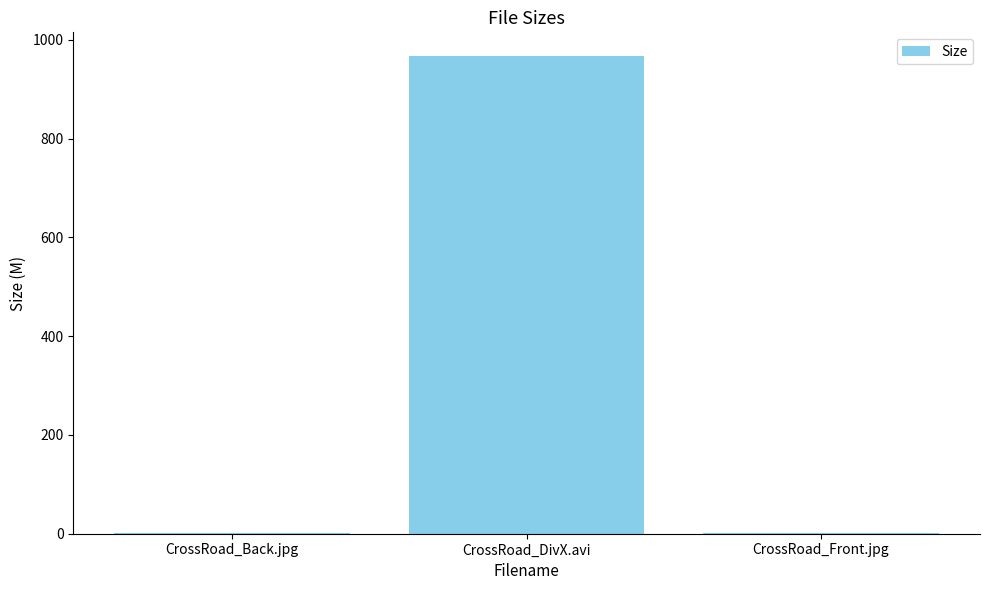

Reading left to right, extract all data points from this chart.

CrossRoad_Back.jpg=1.4	CrossRoad_DivX.avi=966.9	CrossRoad_Front.jpg=1.4